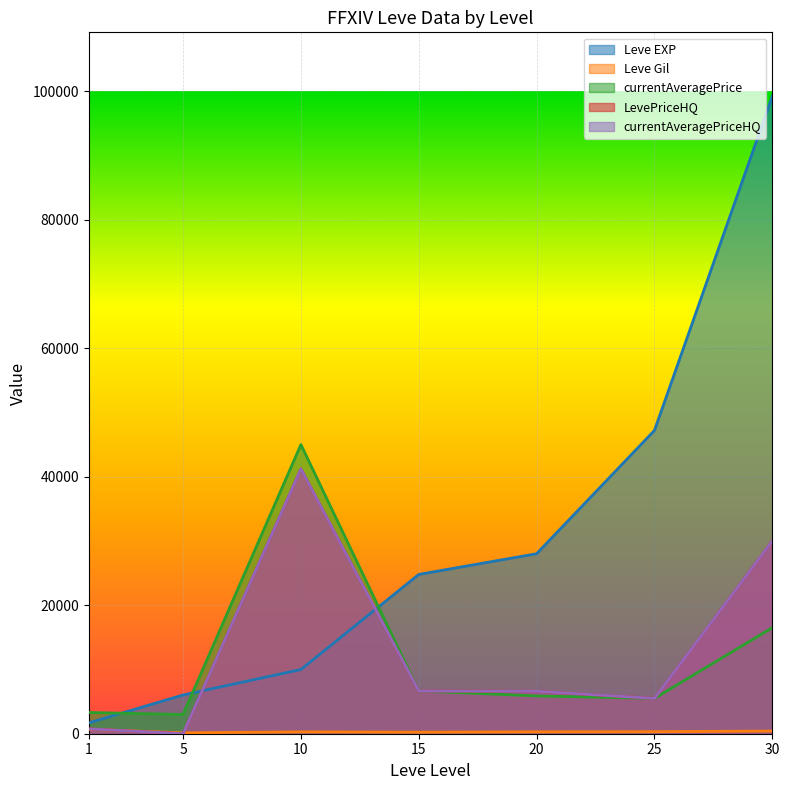

List the labels in order of LevePriceHQ value, smallest first.

5, 1, 25, 20, 15, 30, 10